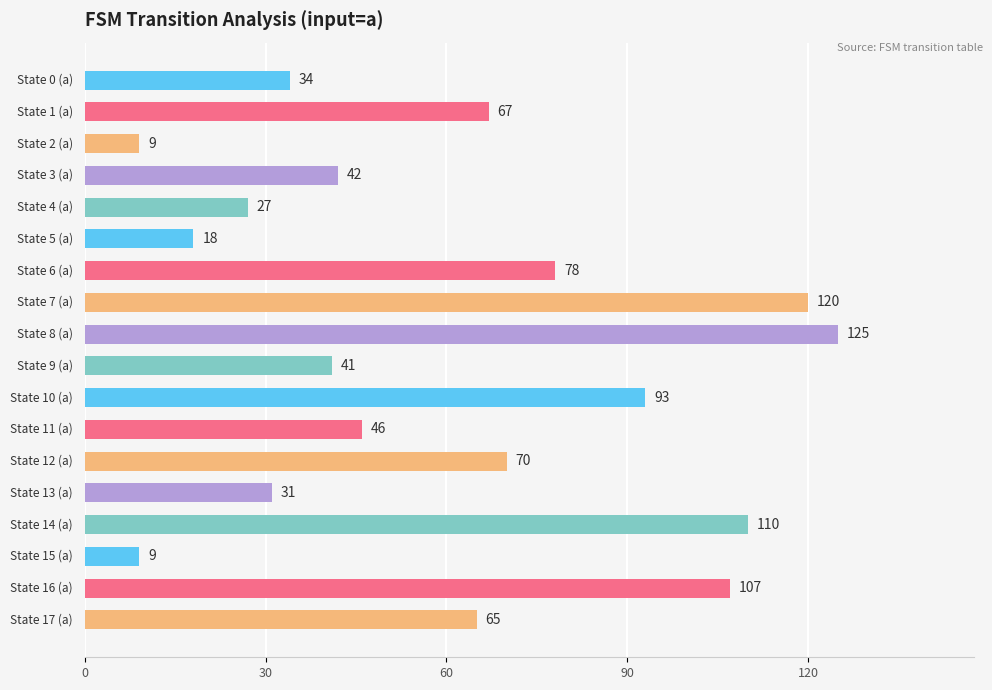

What is the maximum value shown in the chart?

125